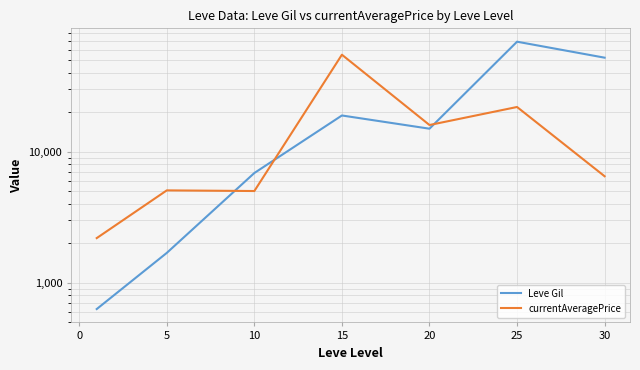

List the series in order of their overall mean, highest first.

Leve Gil, currentAveragePrice